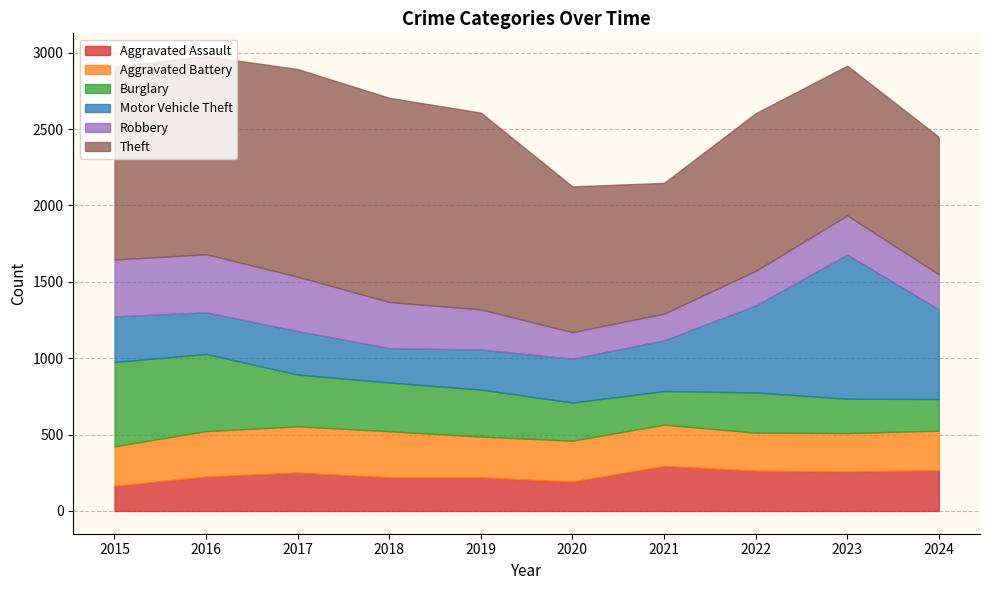

How many interior local peaks does the Theft series have?

2